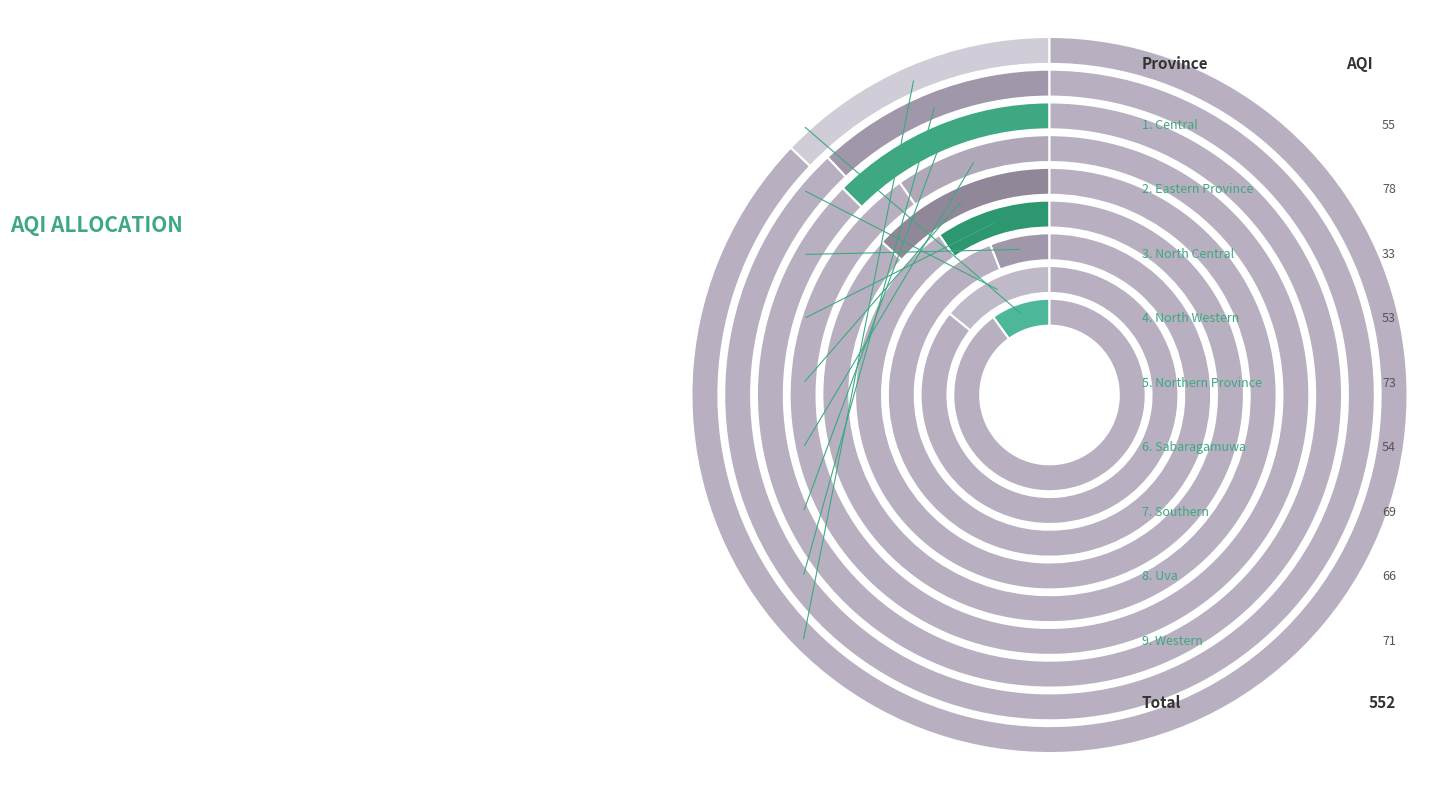

To the nearest percent, what portion does Eastern Province represent?

14%